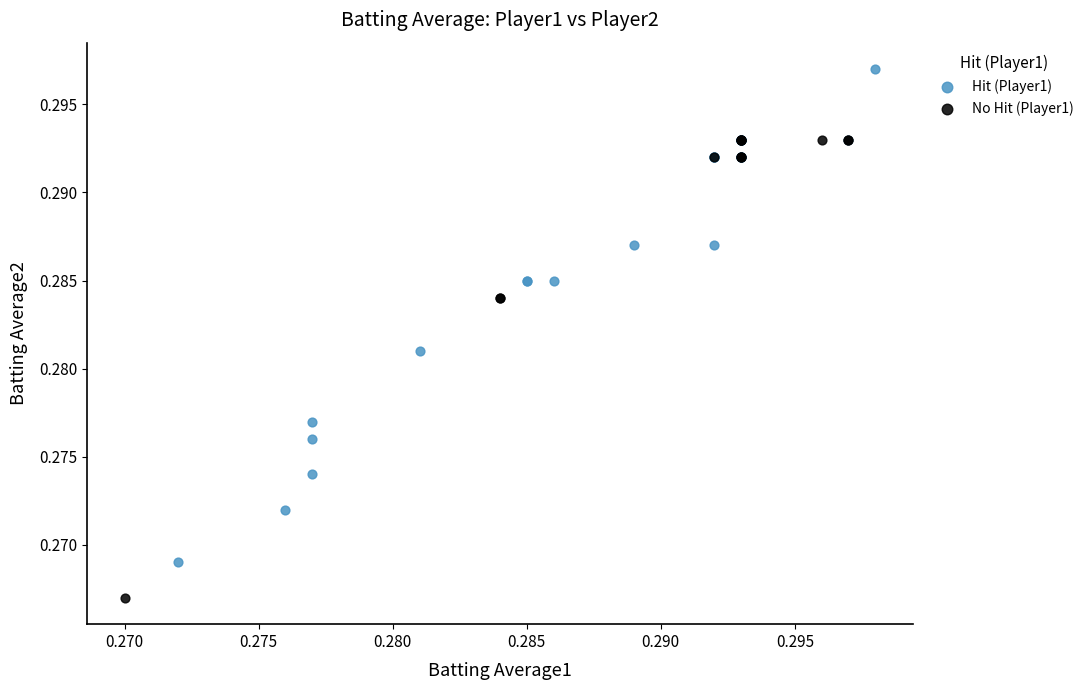

Which series has the widest spread of Y values?

Hit (Player1)